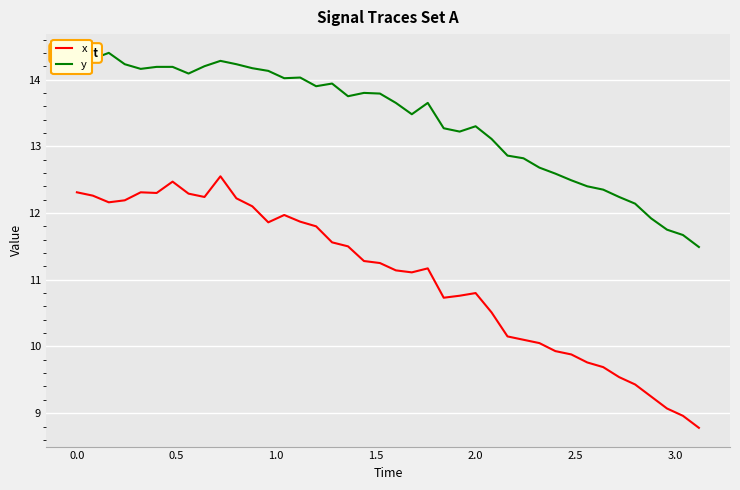

True or false: x and y intersect in this chart.

False